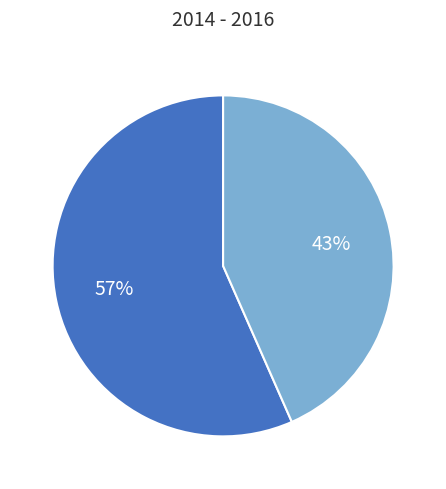

Does any single category account for the majority?

Yes